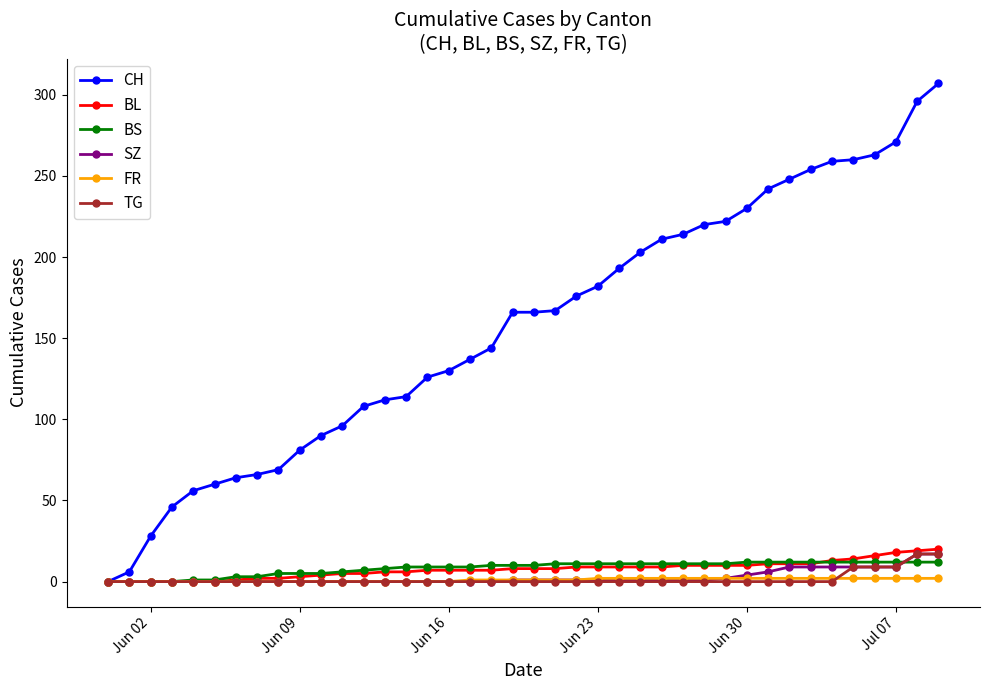

Which series has the widest spread of values?

CH